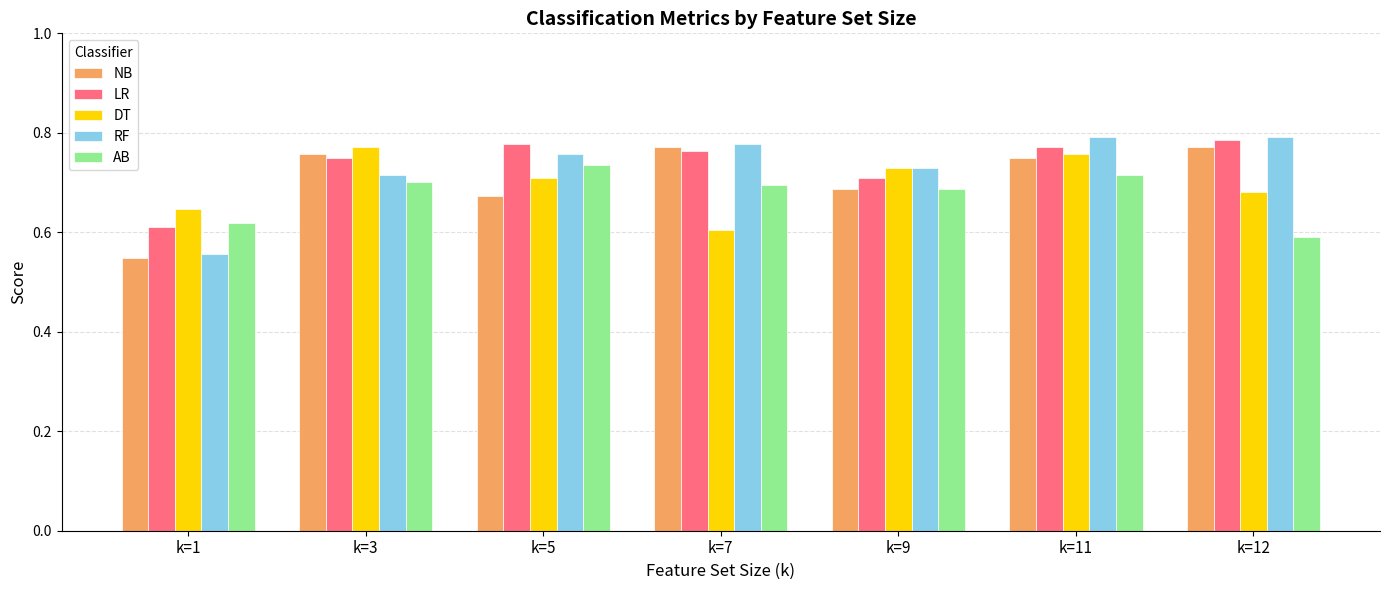

At how many categories does at least one series exceed 0?

7